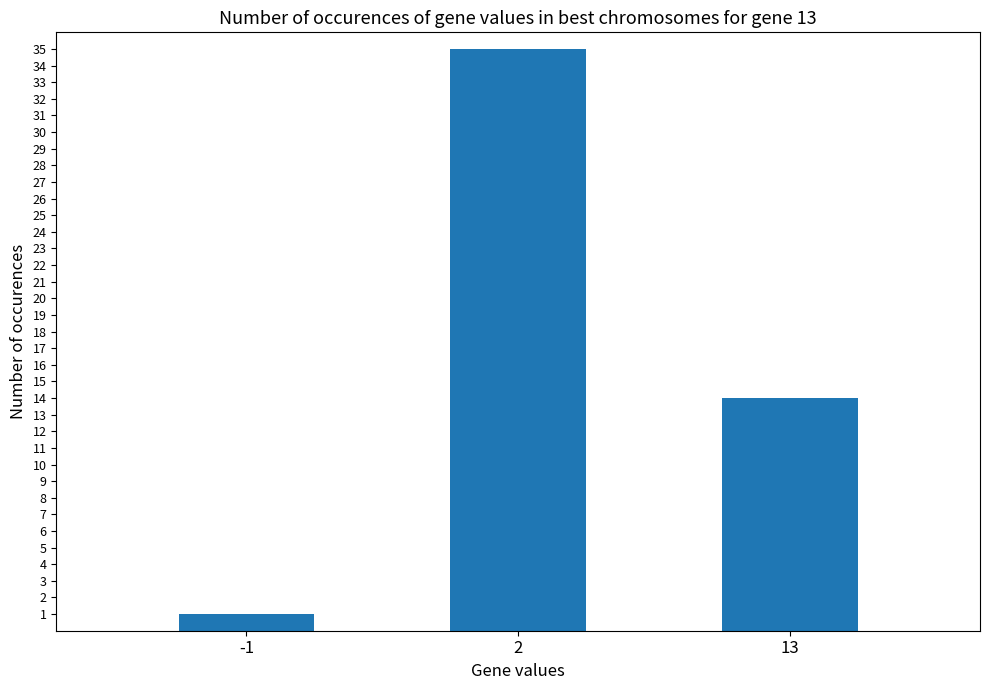

List the labels in order of value, smallest first.

-1, 13, 2